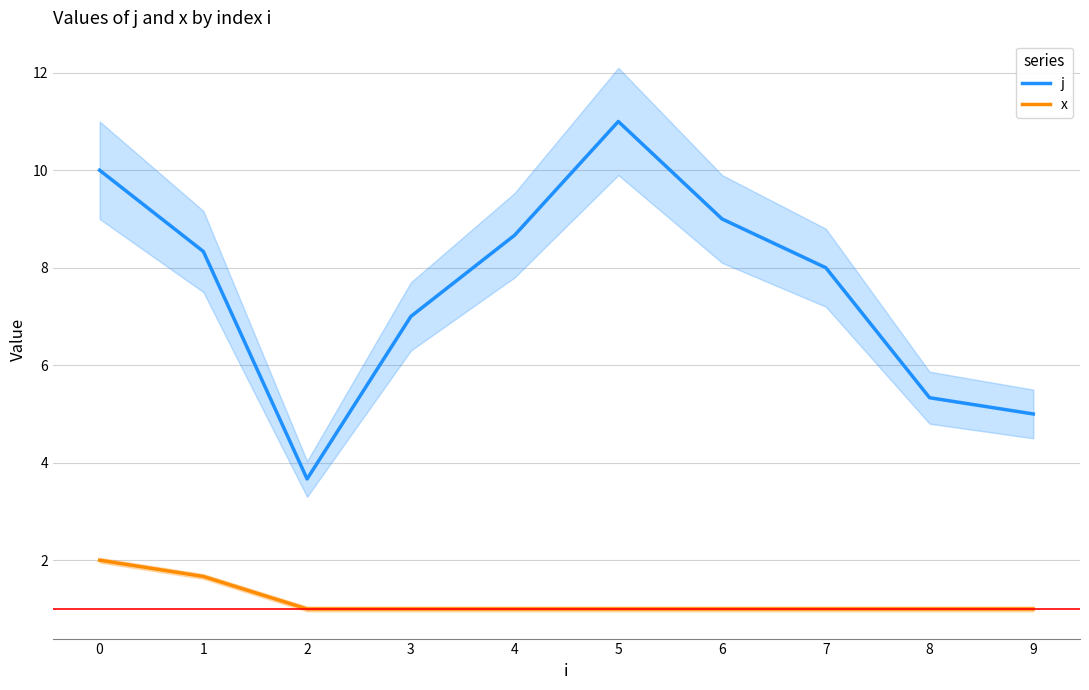

In j, how many points are higher than both neighbors (excluding endpoints)?

1